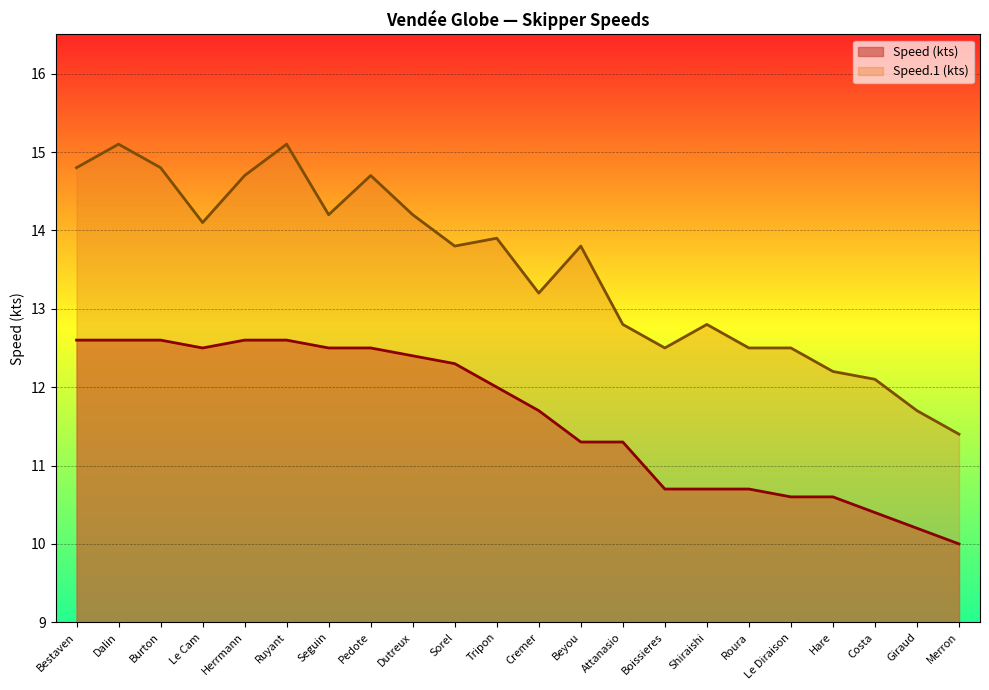

True or false: Speed (kts) and Speed.1 (kts) cross at least once.

False